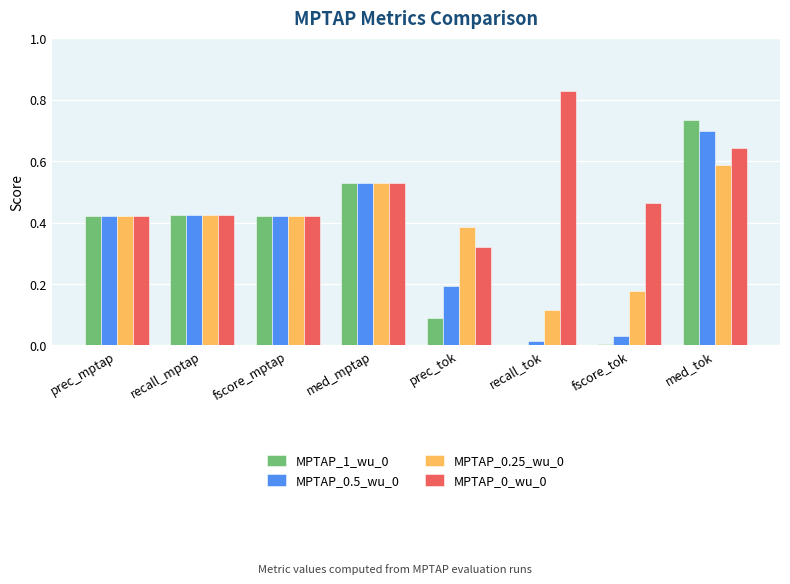

The value of MPTAP_0.5_wu_0 at prec_tok is 0.3. True or false?

False